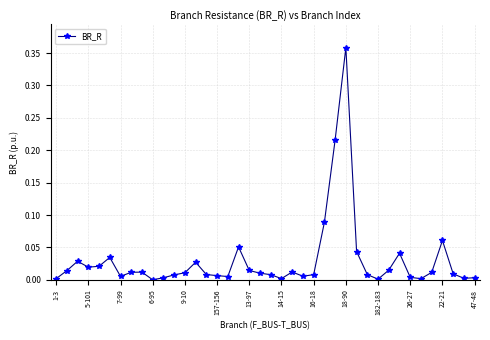

What is the sum of all values?

1.2